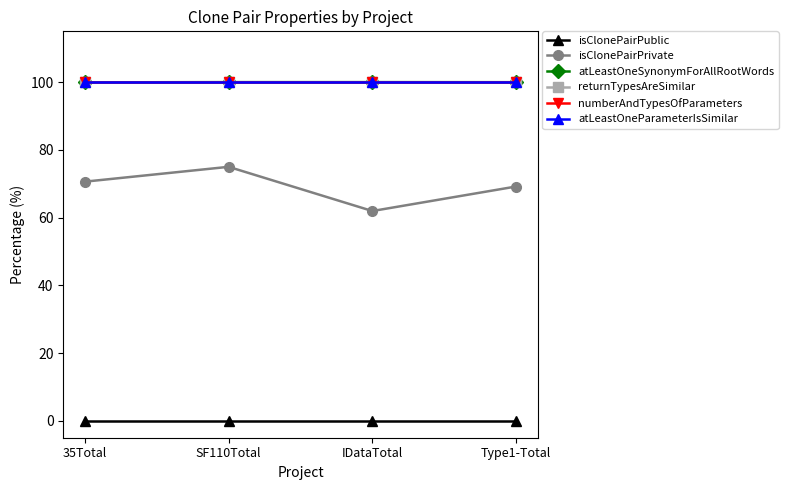

What is the difference between the maximum and minimum values in the isClonePairPrivate series?

13.0